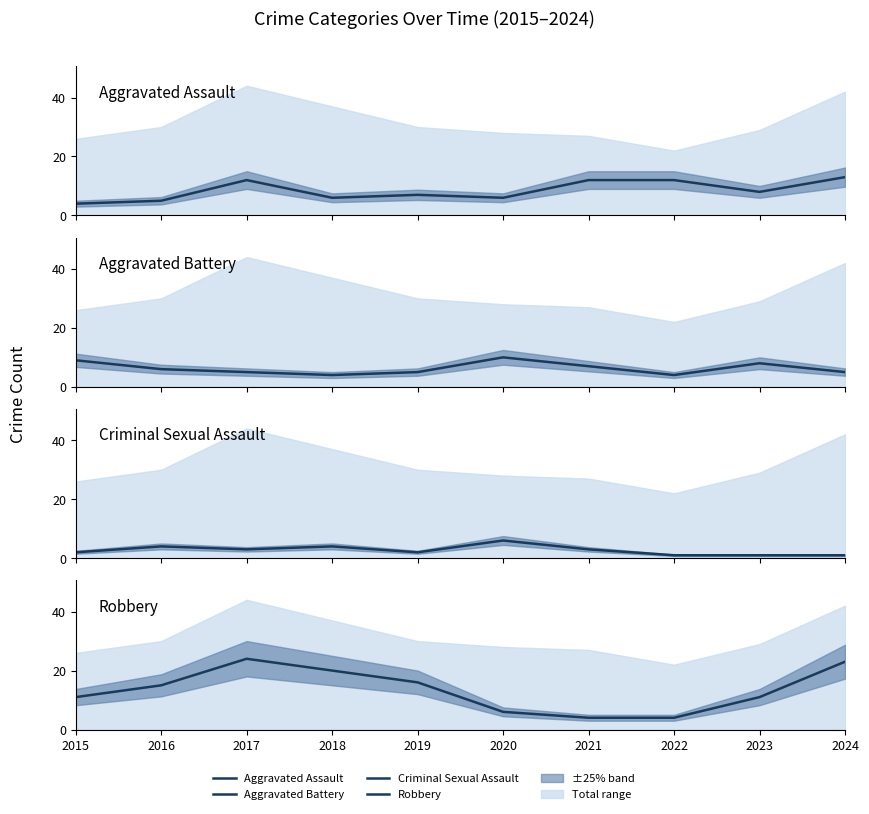

Reading left to right, what are all the values shown in this chart?

Aggravated Assault: 2015=4	2016=5	2017=12	2018=6	2019=7	2020=6	2021=12	2022=12	2023=8	2024=13
Aggravated Battery: 2015=9	2016=6	2017=5	2018=4	2019=5	2020=10	2021=7	2022=4	2023=8	2024=5
Criminal Sexual Assault: 2015=2	2016=4	2017=3	2018=4	2019=2	2020=6	2021=3	2022=1	2023=1	2024=1
Robbery: 2015=11	2016=15	2017=24	2018=20	2019=16	2020=6	2021=4	2022=4	2023=11	2024=23